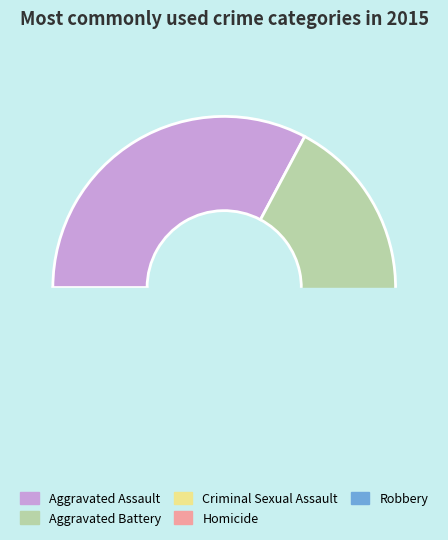

To the nearest percent, what is the average slice percentage?

20%